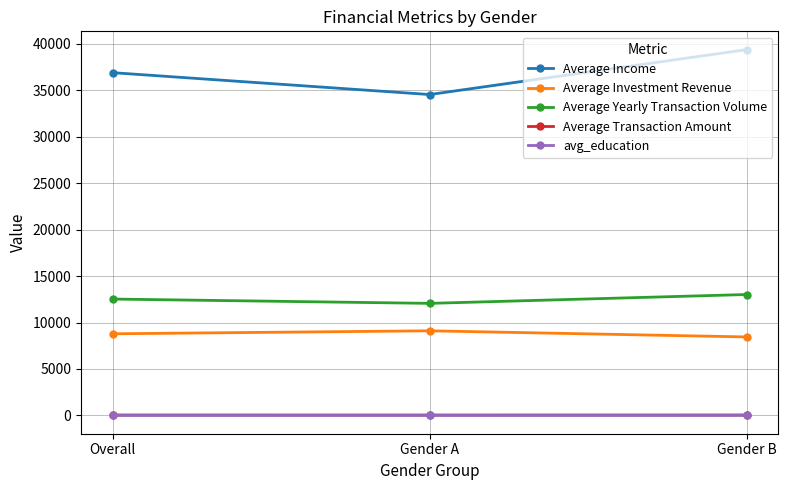

At how many categories does at least one series exceed 32908?

3